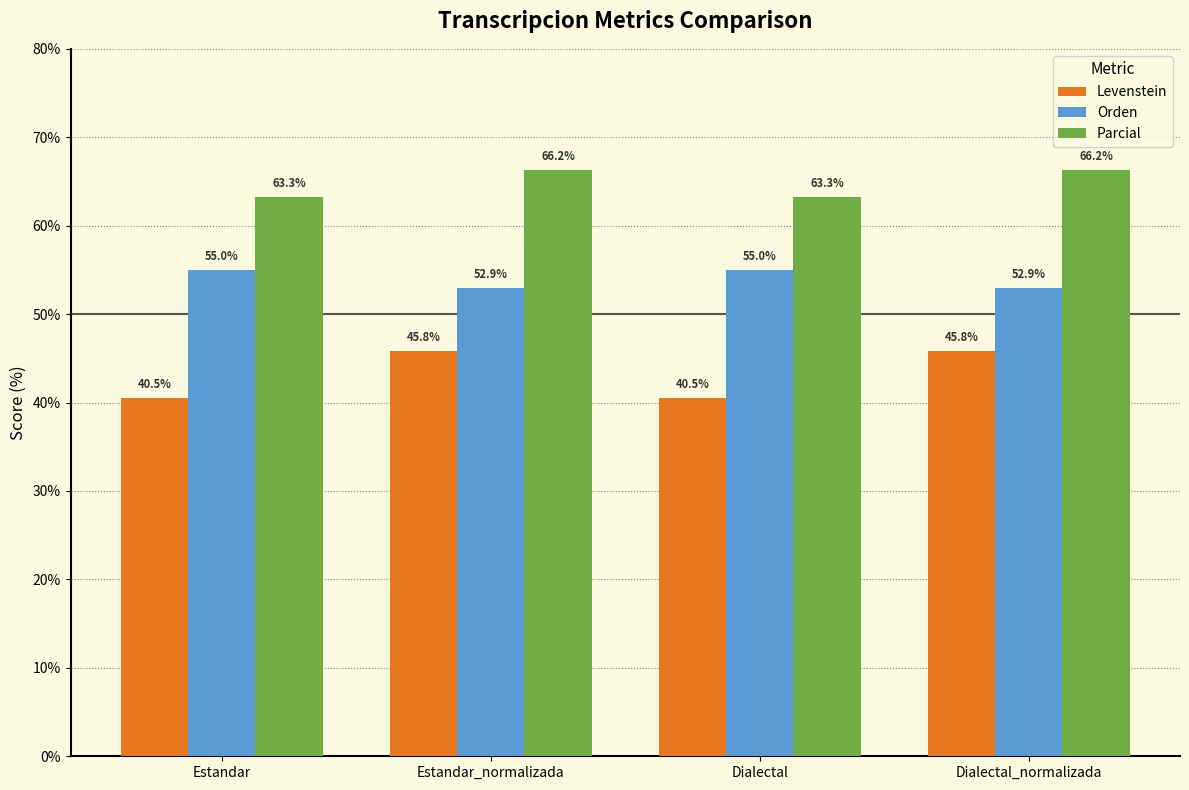

Which series changed the most between Estandar and Dialectal_normalizada?

Levenstein